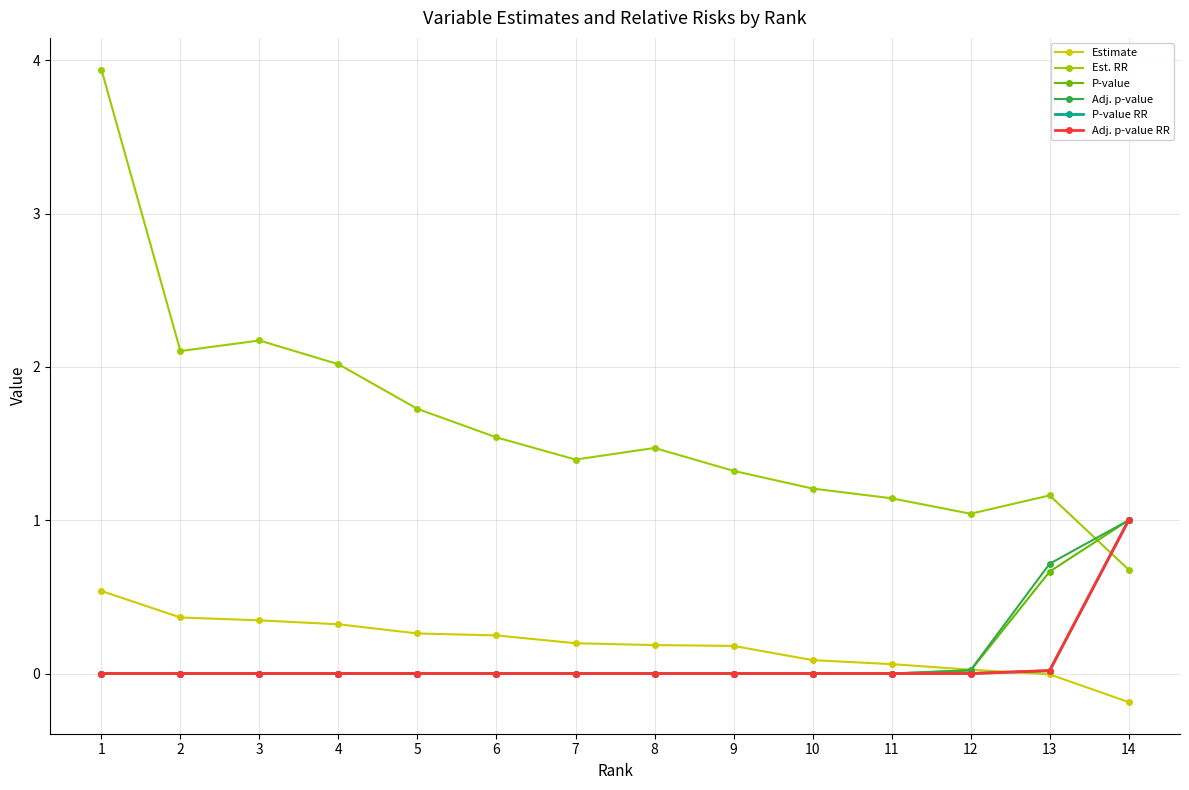

Where does the Estimate series first go above 0?

1